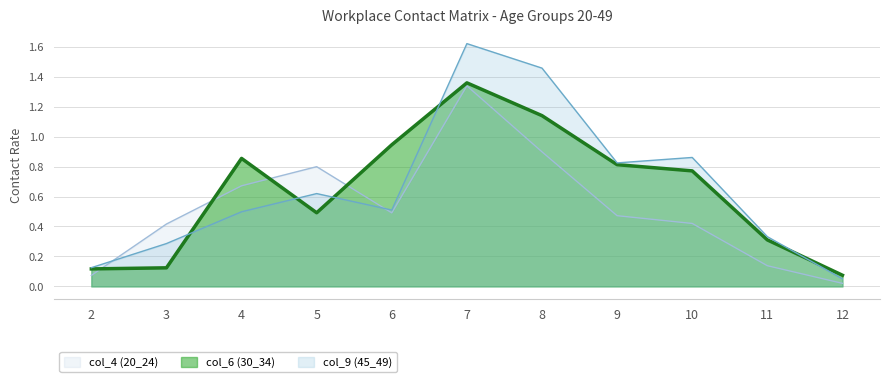

Where is the first local maximum for col_9 (45_49)?

5